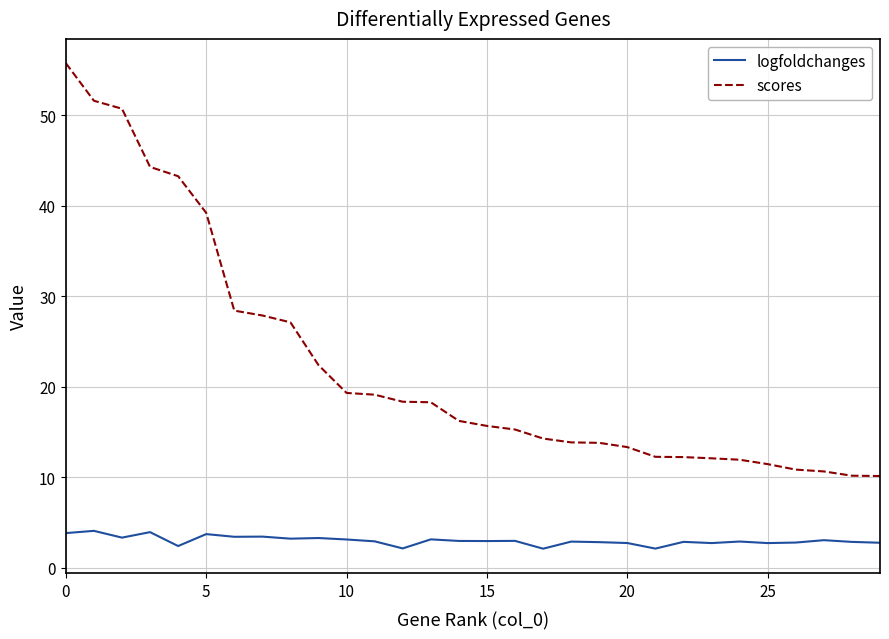

Rank the series by their maximum value, from highest to lowest.

scores, logfoldchanges